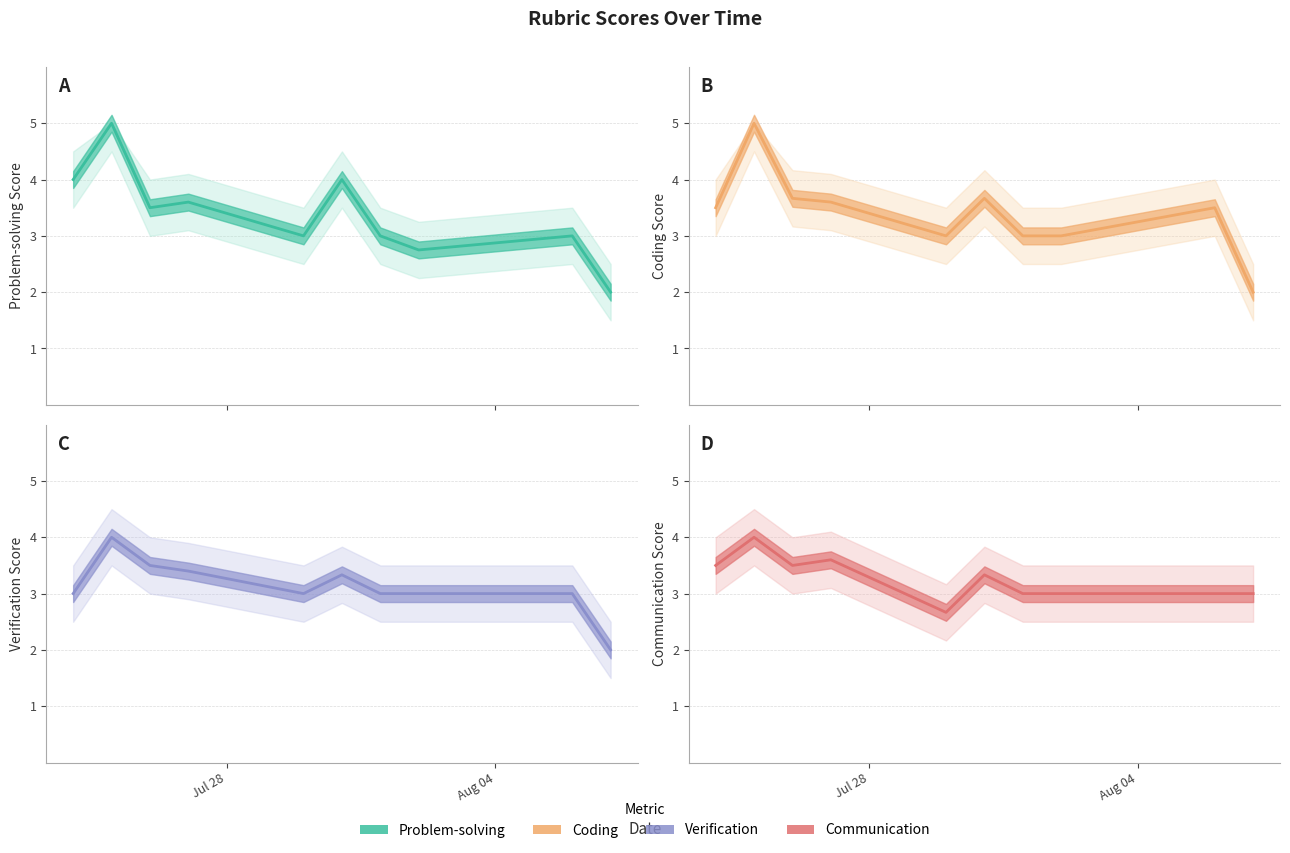

Reading left to right, extract all data points from this chart.

Problem-solving: 4.0	5.0	3.5	3.6	3.0	4.0	3.0	2.8	3.0	2.0
Coding: 3.5	5.0	3.7	3.6	3.0	3.7	3.0	3.0	3.5	2.0
Verification: 3.0	4.0	3.5	3.4	3.0	3.3	3.0	3.0	3.0	2.0
Communication: 3.5	4.0	3.5	3.6	2.7	3.3	3.0	3.0	3.0	3.0